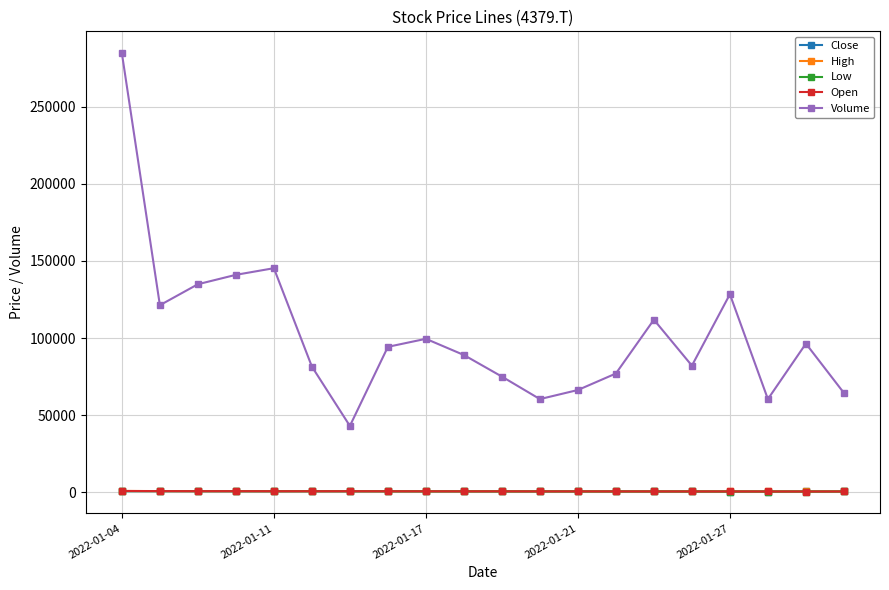

Which series has the largest total across all categories?

Volume